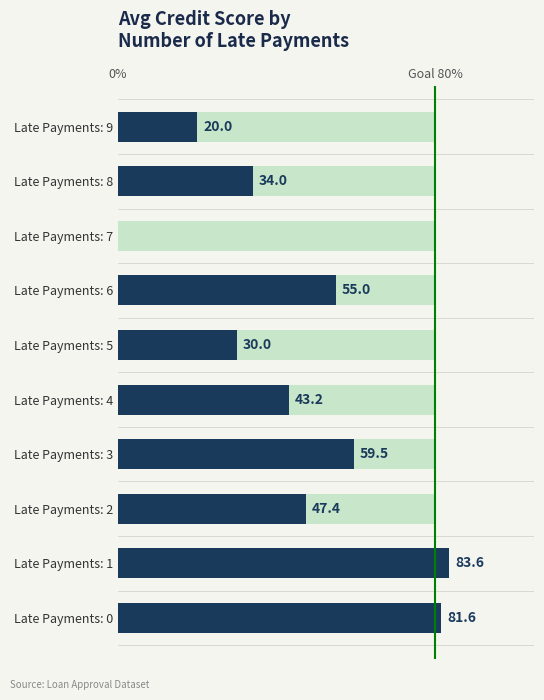

The chart shows a value of 17.8 at Late Payments: 5. True or false?

False